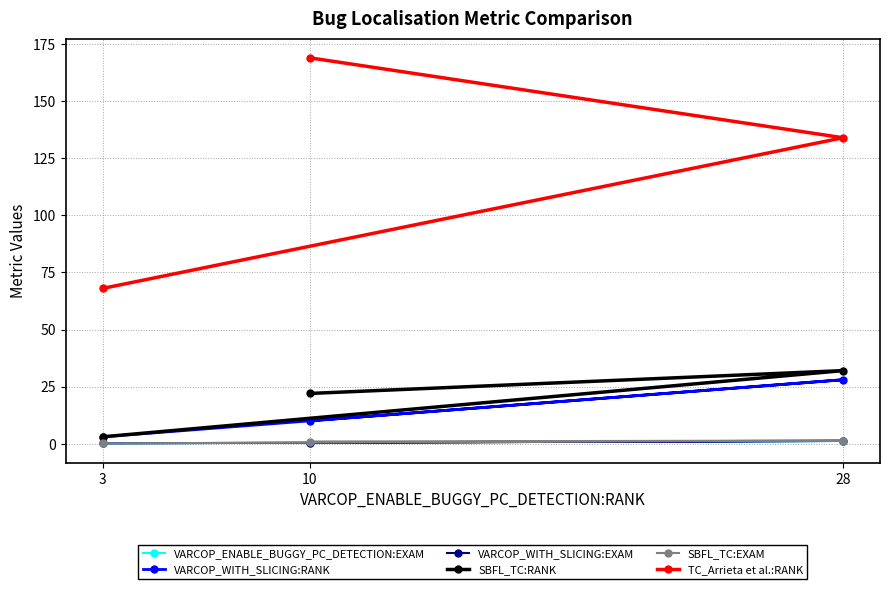

Reading right to left, list all the values displayed in this chart.

VARCOP_ENABLE_BUGGY_PC_DETECTION:EXAM: 0.1	1.2	0.4
VARCOP_WITH_SLICING:RANK: 3.0	28.0	10.0
VARCOP_WITH_SLICING:EXAM: 0.1	1.2	0.4
SBFL_TC:RANK: 3.0	32.0	22.0
SBFL_TC:EXAM: 0.1	1.4	0.9
TC_Arrieta et al.:RANK: 68.0	134.0	169.0